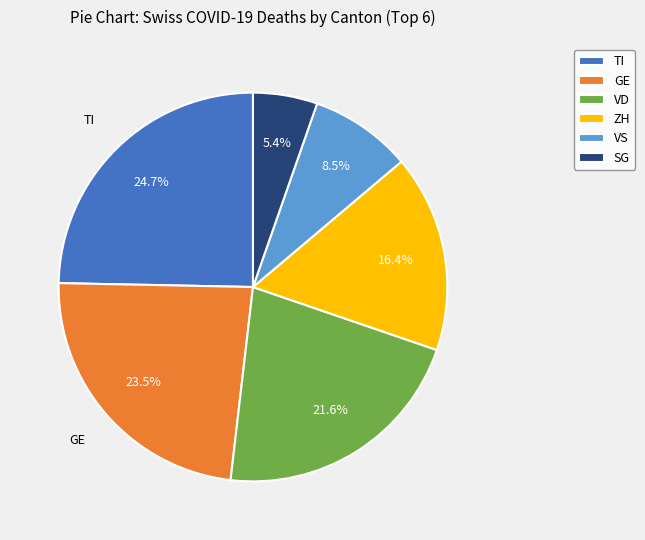

Is there a majority slice in this chart?

No